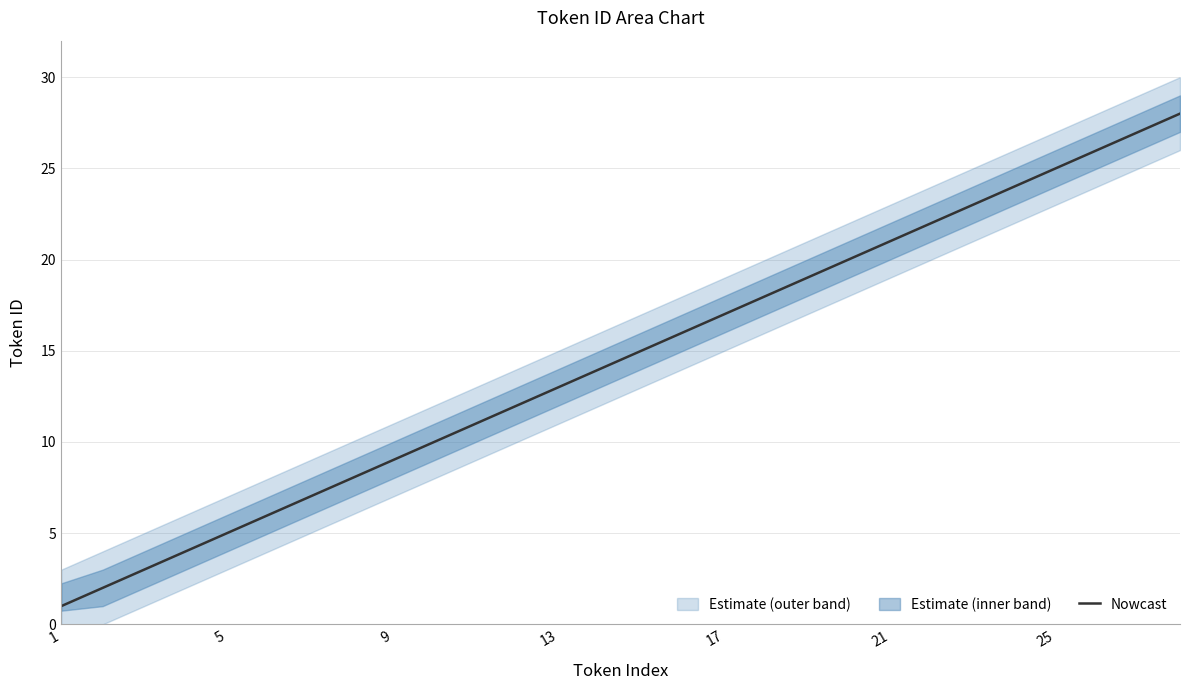

What is the maximum value for Nowcast?

28